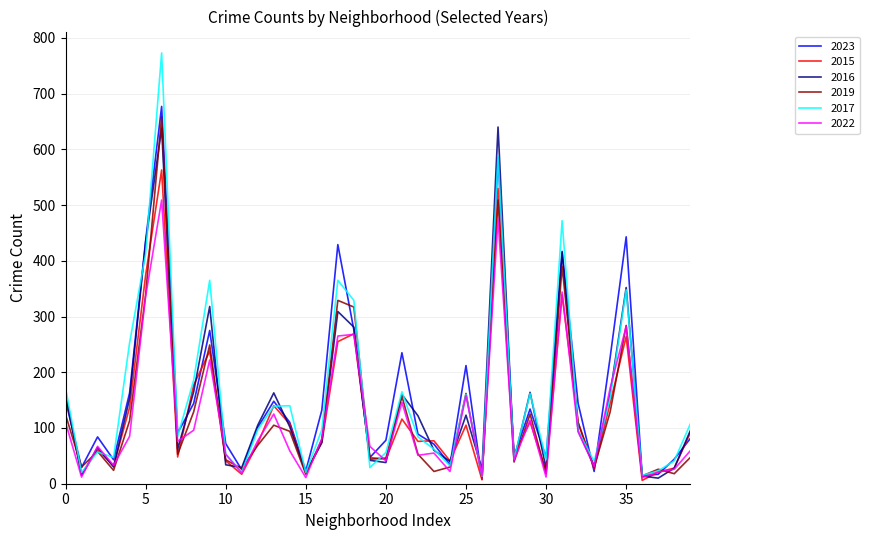

What is the highest value of the 2022 series?

509